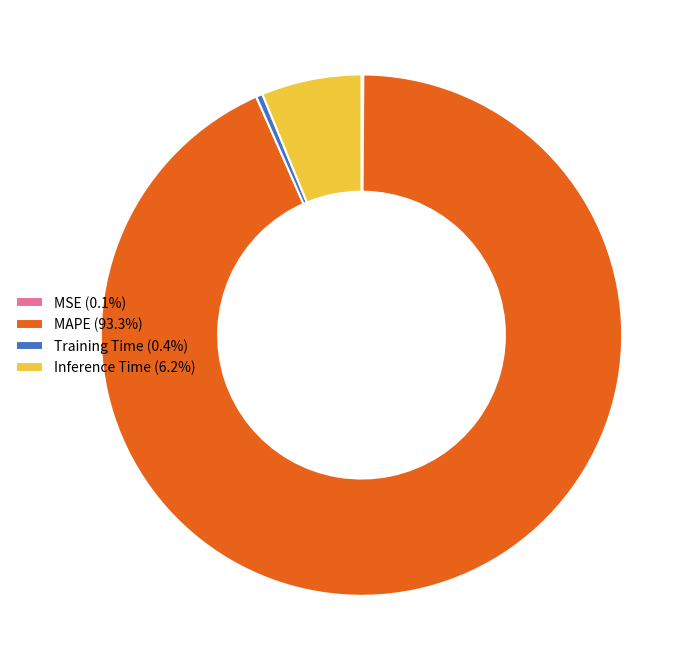

Does any single category account for the majority?

Yes